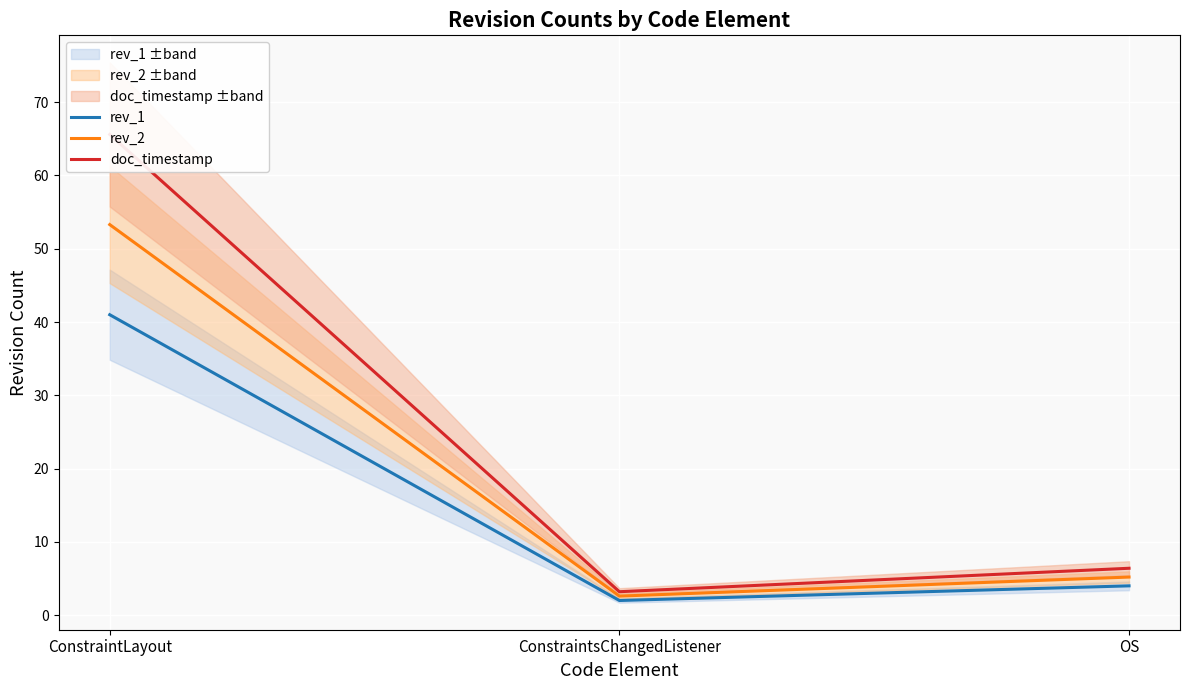

What is the average value of the doc_timestamp series?

25.1